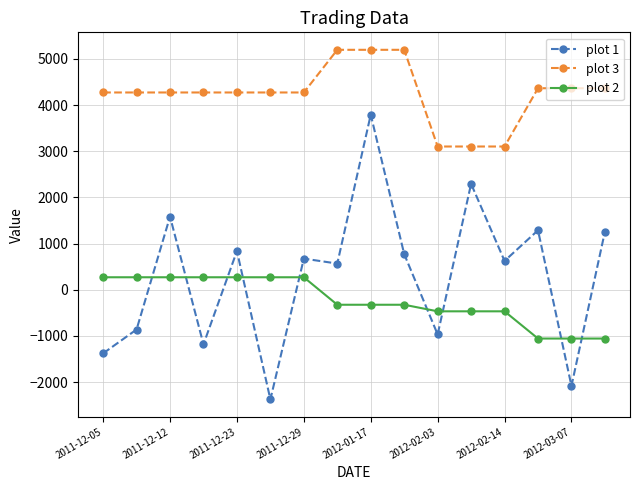

How many lines are shown in the chart?

3